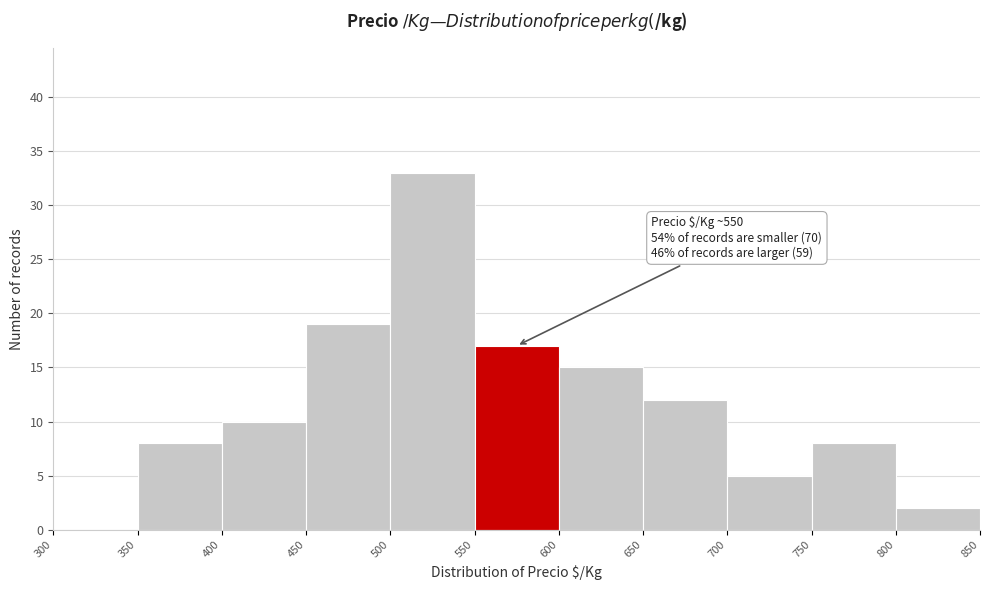

Over which range of the x-axis is the bar tallest?

500 to 550